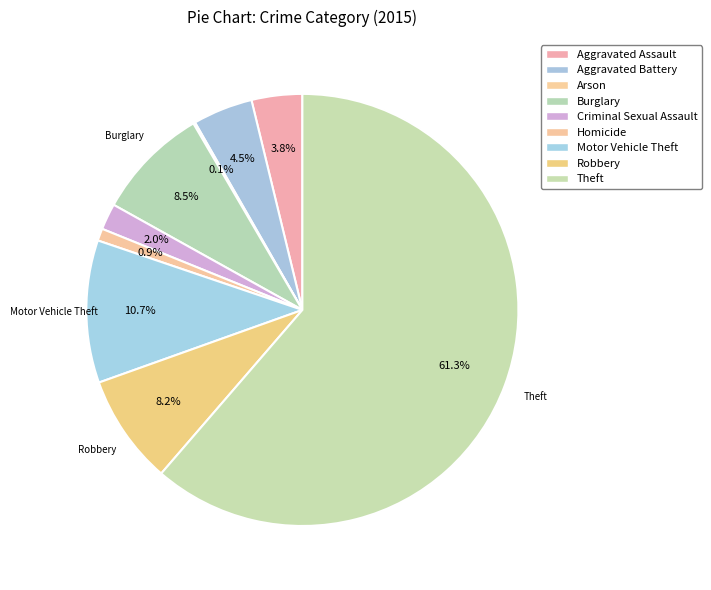

How many slices are in this pie chart?

9